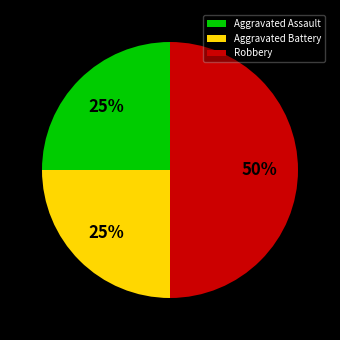

Count the number of slices in the pie.

3